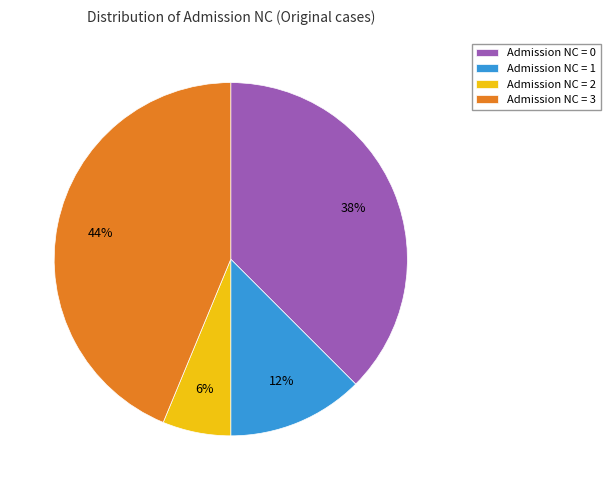

Is there a majority slice in this chart?

No